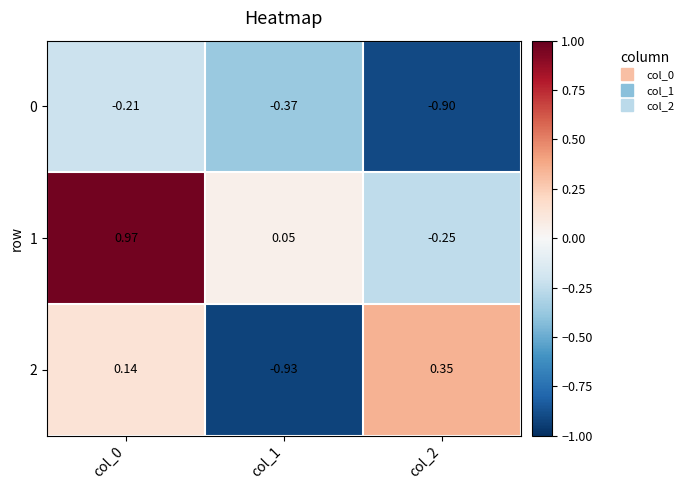

What is the total value across all series at col_0?

0.9